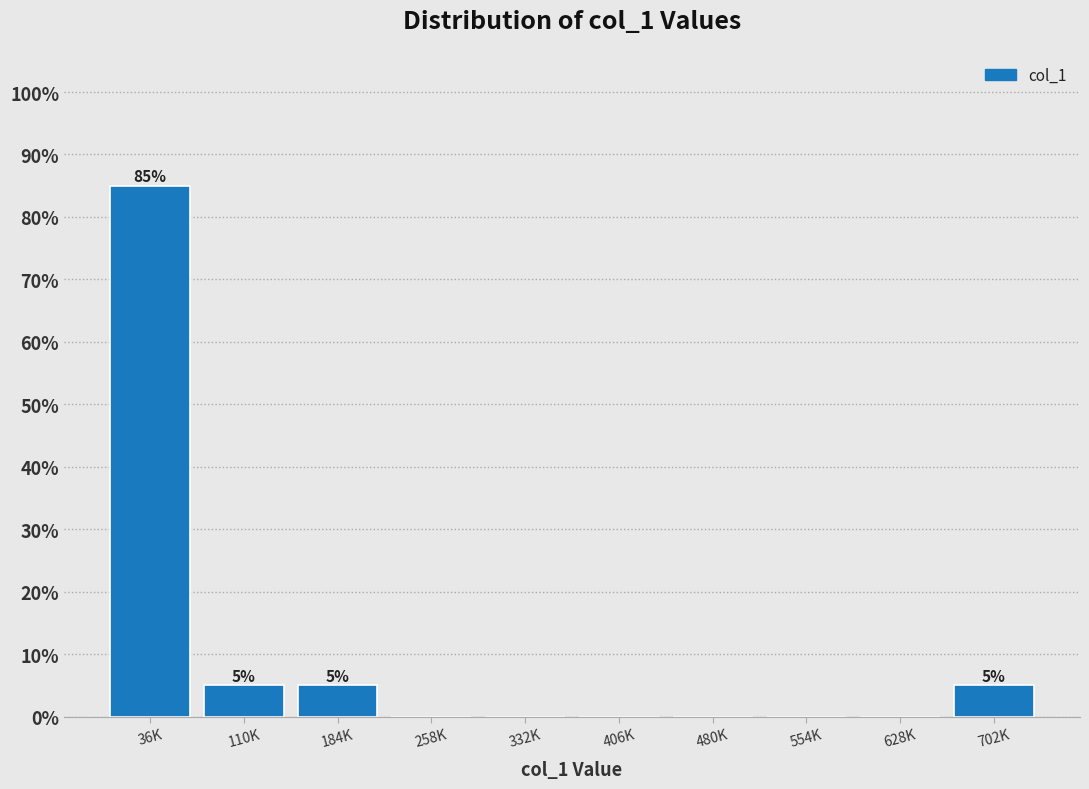

Reading left to right, list all the values displayed in this chart.

36K=85	110K=5	184K=5	258K=0	332K=0	406K=0	480K=0	554K=0	628K=0	702K=5